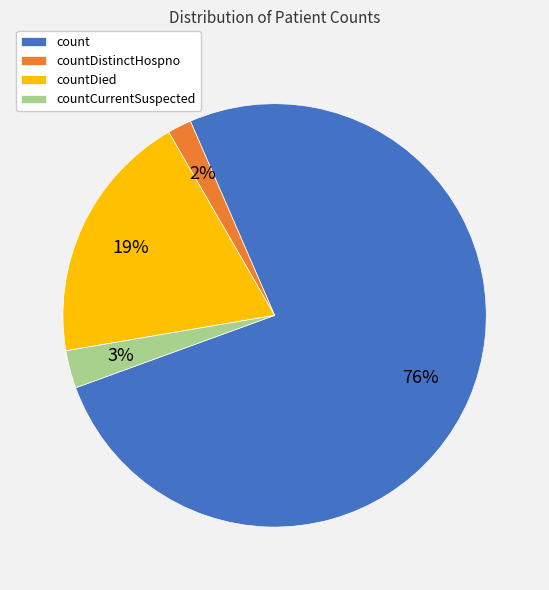

How many slices are in this pie chart?

4